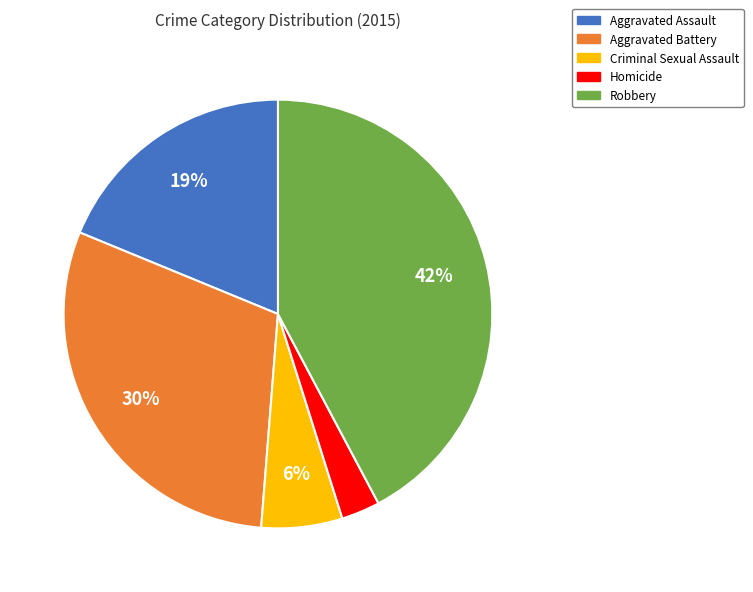

Between Aggravated Battery and Aggravated Assault, which is larger?

Aggravated Battery